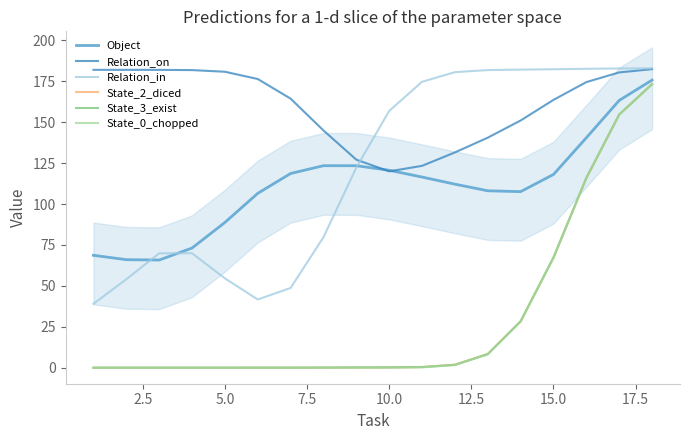

Is it true that Object equals 47.5 at 15.0?

False